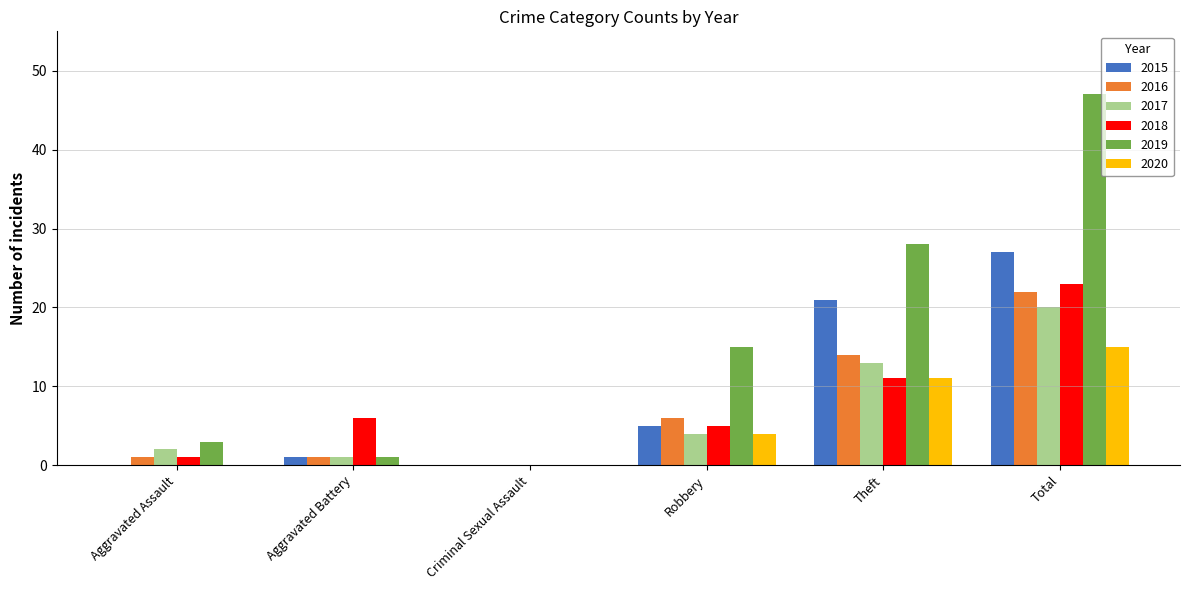

What is the sum of all 2019 values?

94